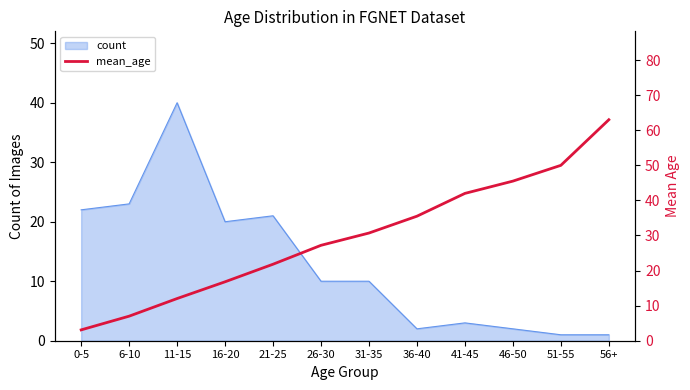

Reading left to right, transcribe all the data shown in this chart.

3.1	7.0	12.0	16.8	21.8	27.2	30.7	35.5	42.0	45.5	50.0	63.0